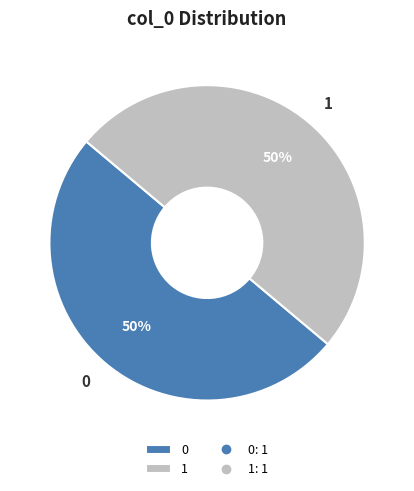

To the nearest percent, what is the average slice percentage?

50%